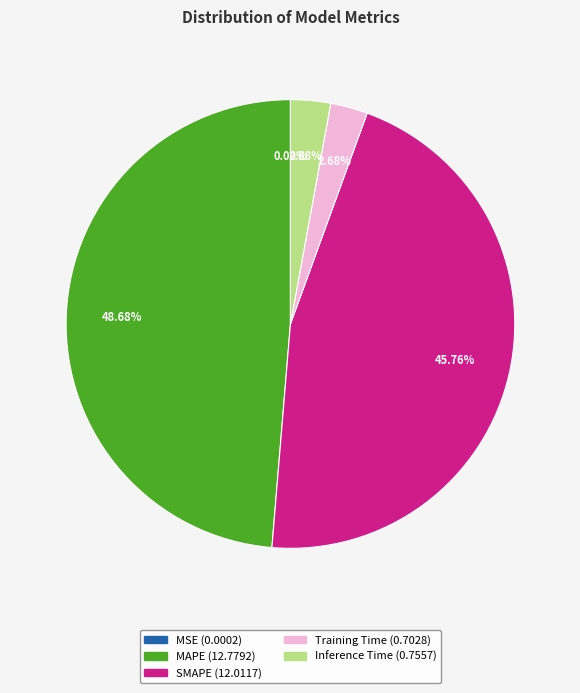

Which has a higher value, Training Time or SMAPE?

SMAPE